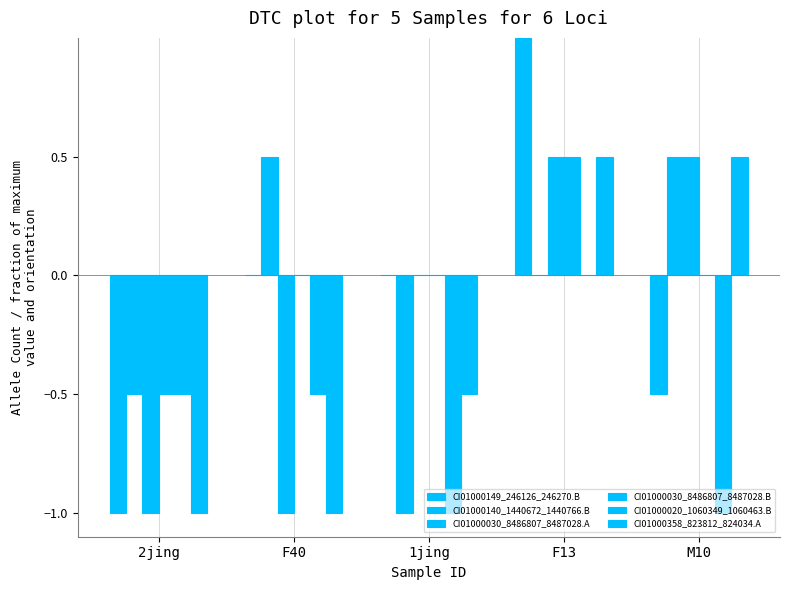

Is it true that CI01000140_1440672_1440766.B equals 0.8 at M10?

False